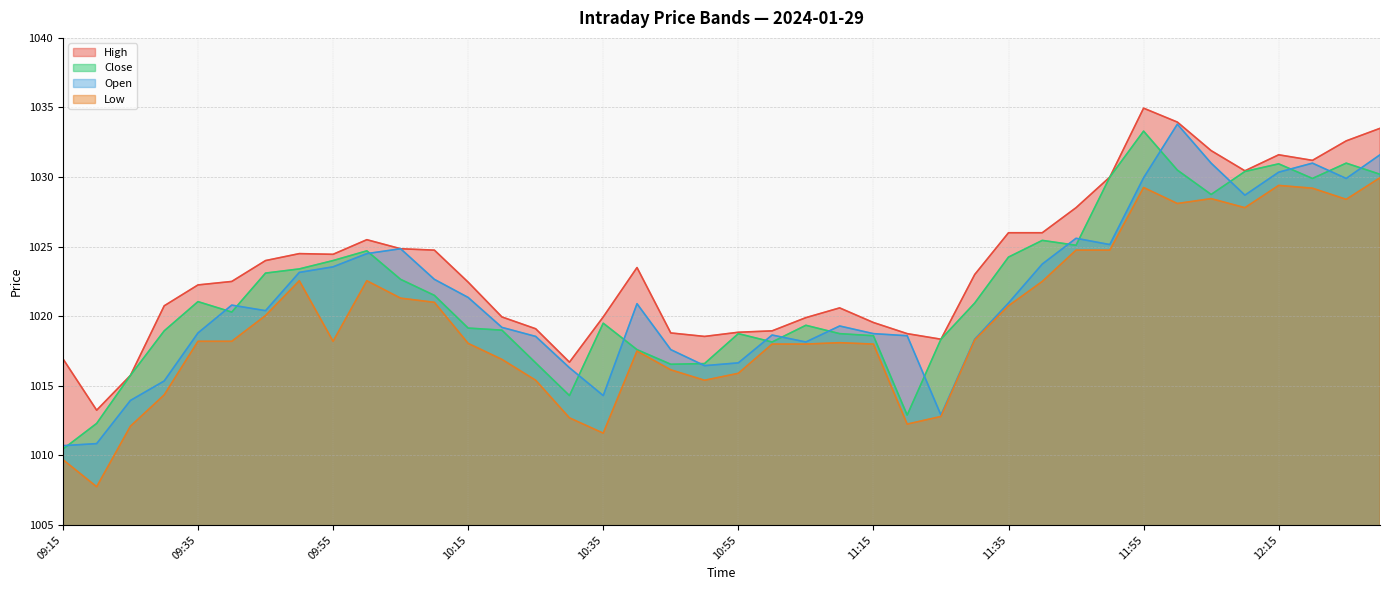

Where is Close nearest to the value 1021?

09:35